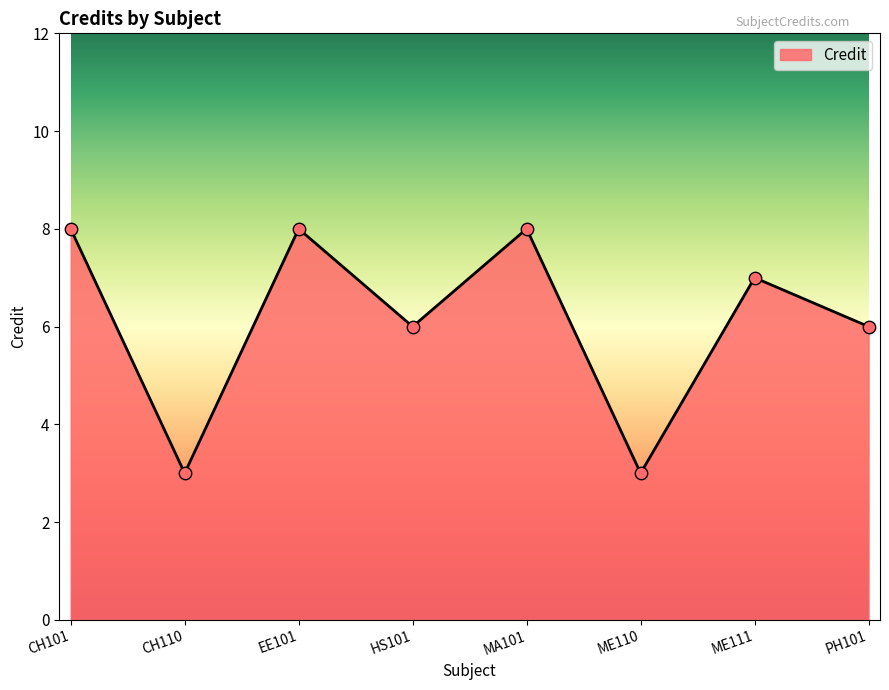

Between ME110 and ME111, which is larger?

ME111